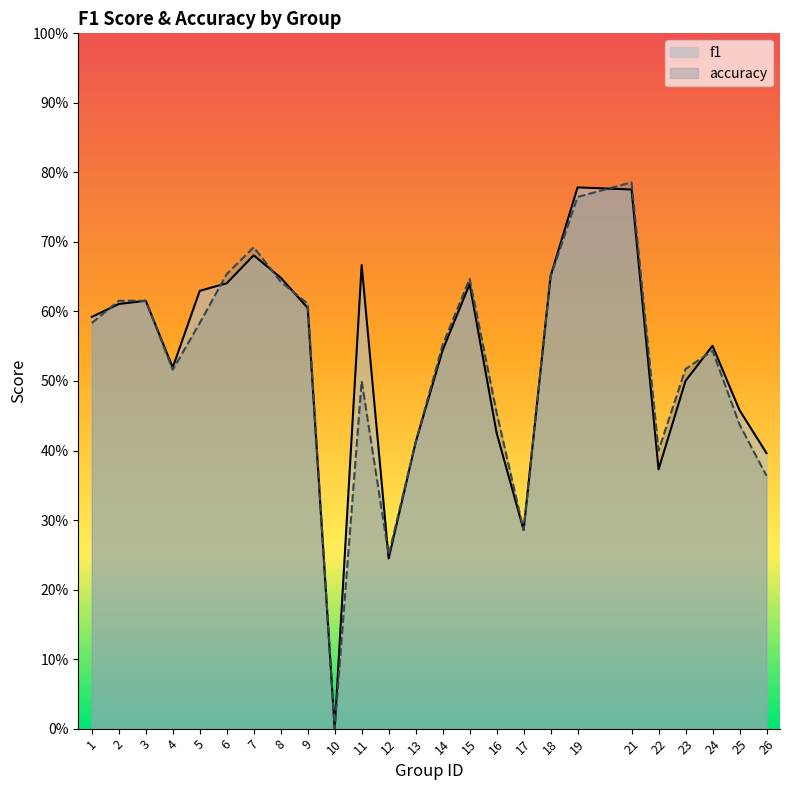

At how many categories does at least one series exceed 0?

24